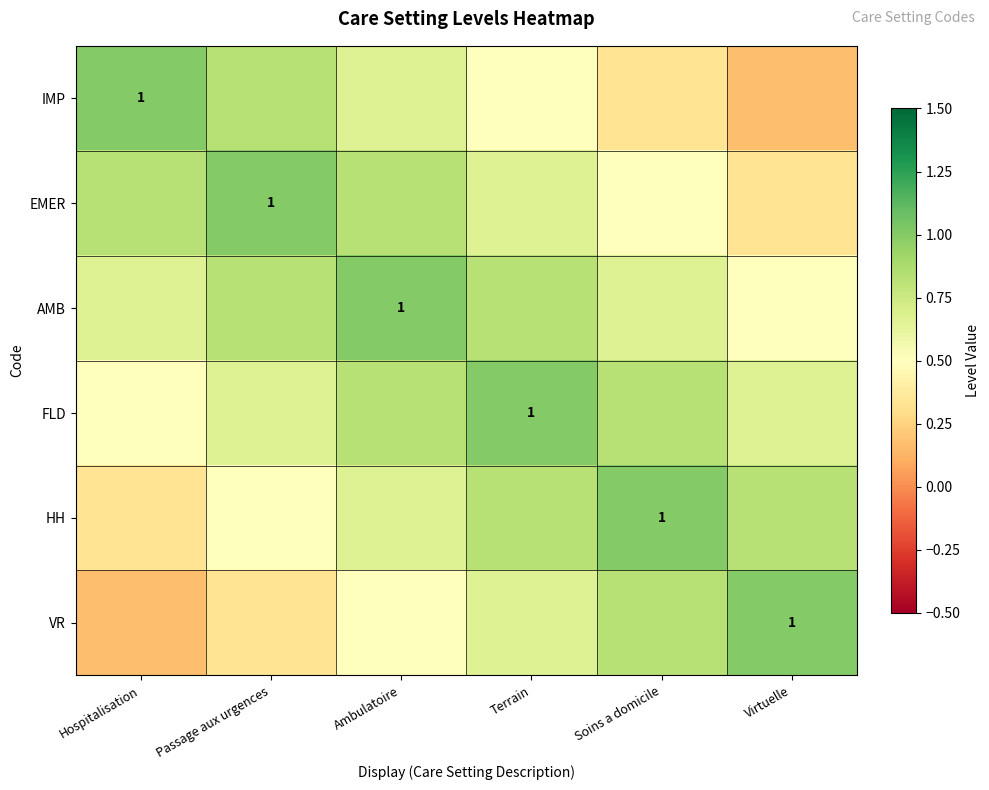

At which label does AMB reach its peak?

Ambulatoire